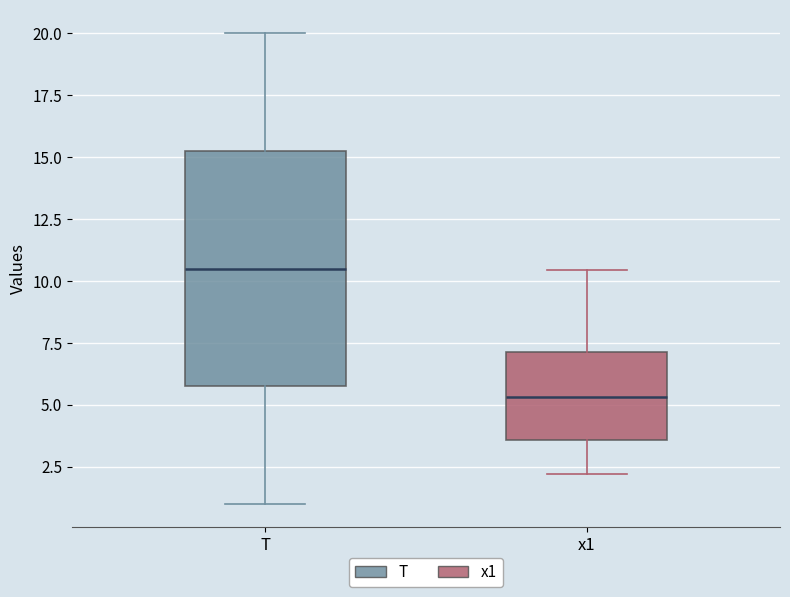

Which box's median line is the lowest?

x1